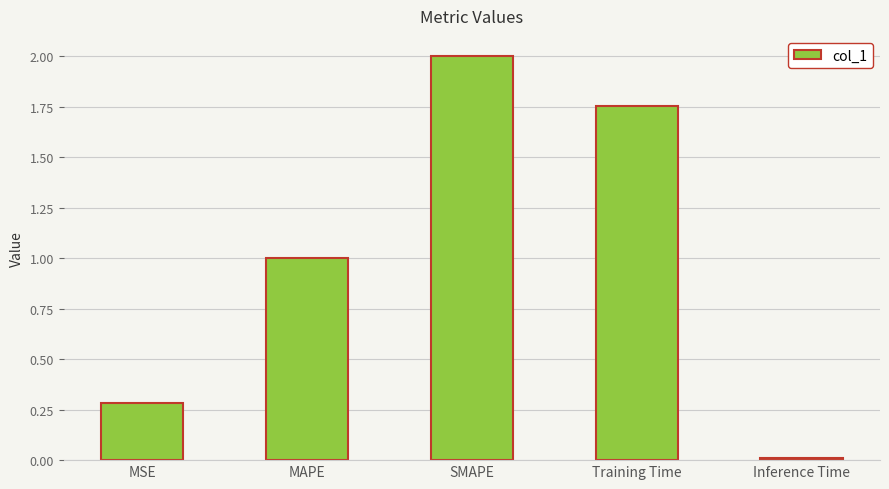

Are the bars grouped side by side (vs. stacked)?

No